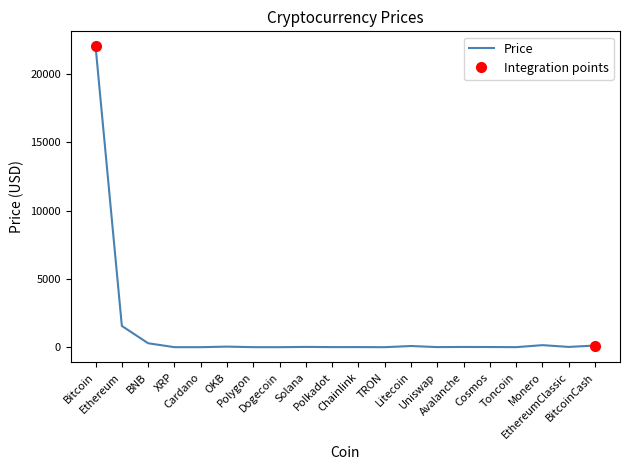

What is the approximate value at OKB?

41.3